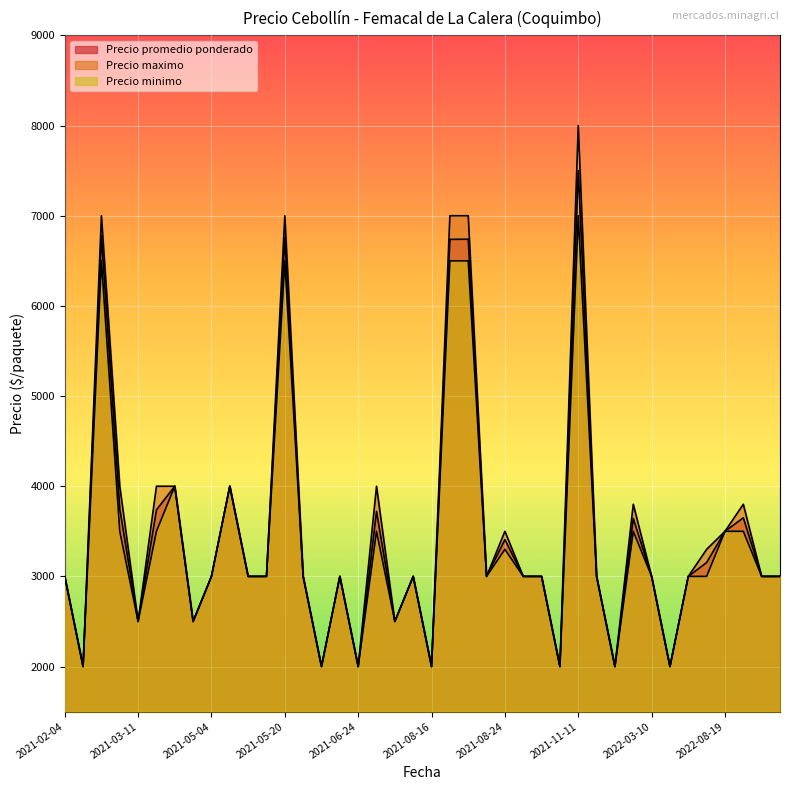

The Precio promedio ponderado series shows 2015 at 2022-03-10. True or false?

False